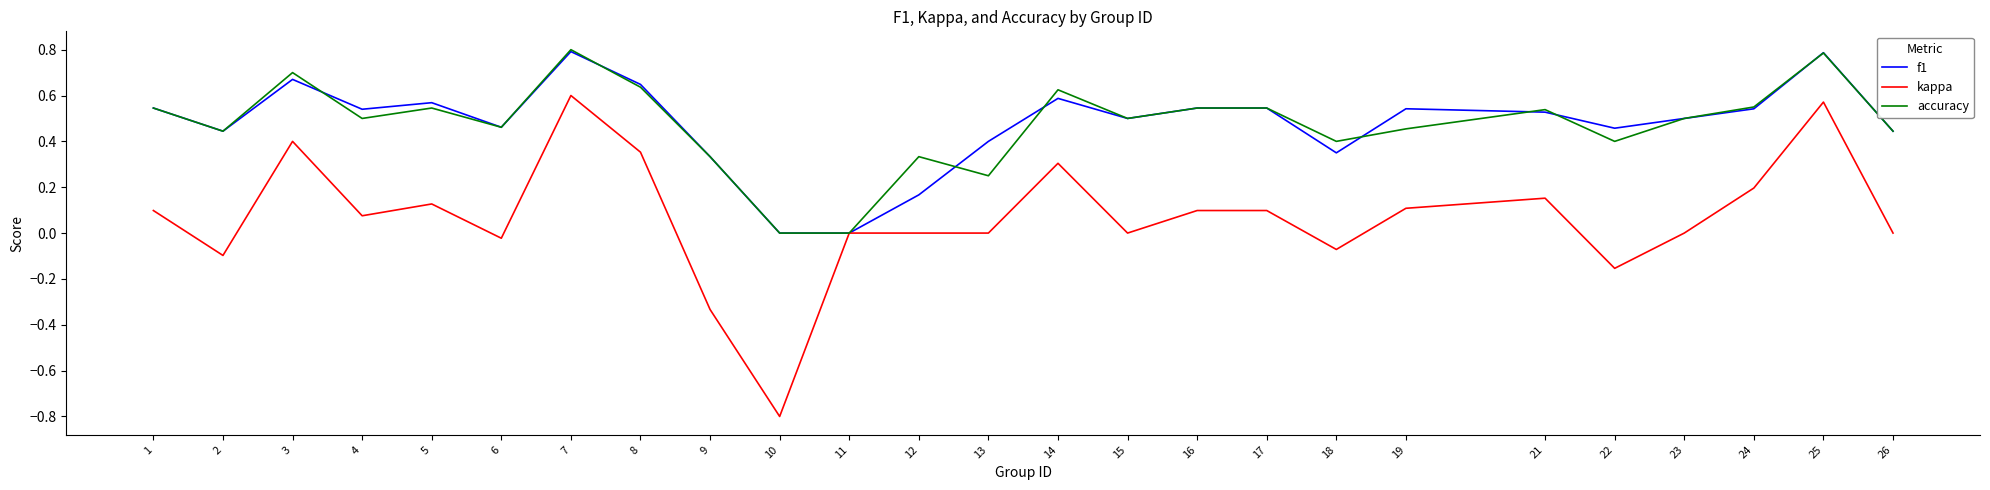

Is the value of f1 at 18 greater than the value of accuracy at 4?

No